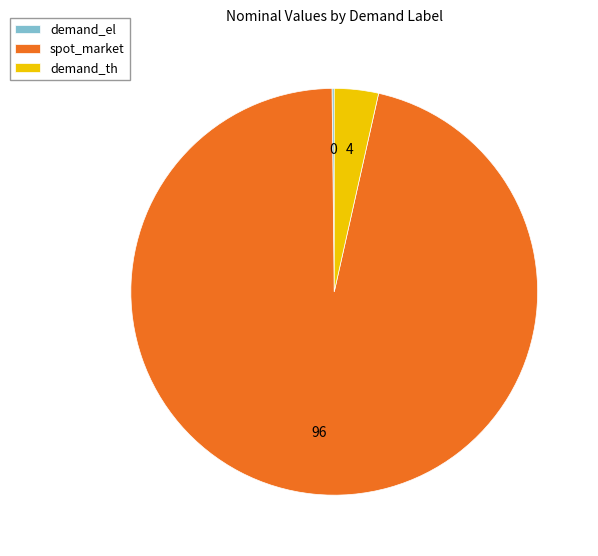

The demand_th slice represents 13% of the pie. True or false?

False